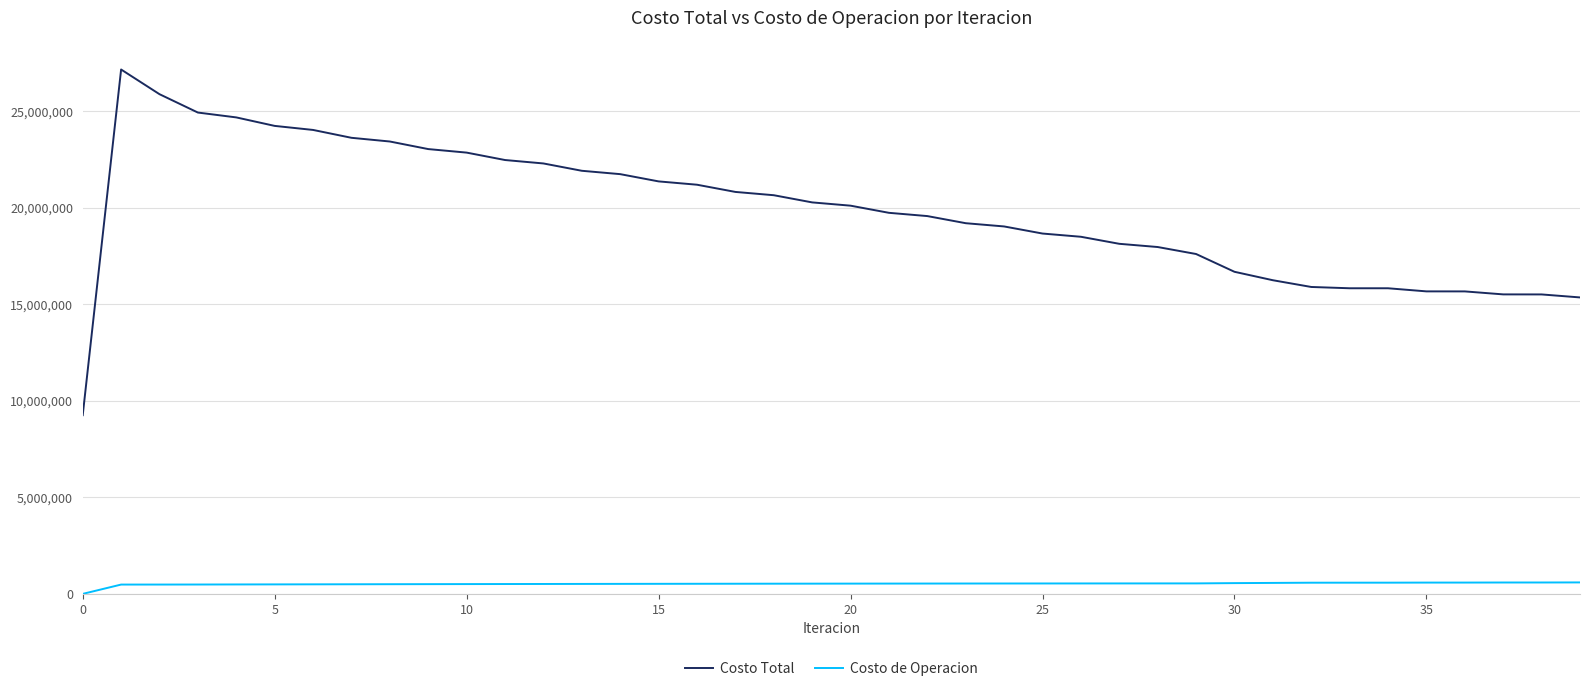

List the series in order of their overall mean, highest first.

Costo Total, Costo de Operacion